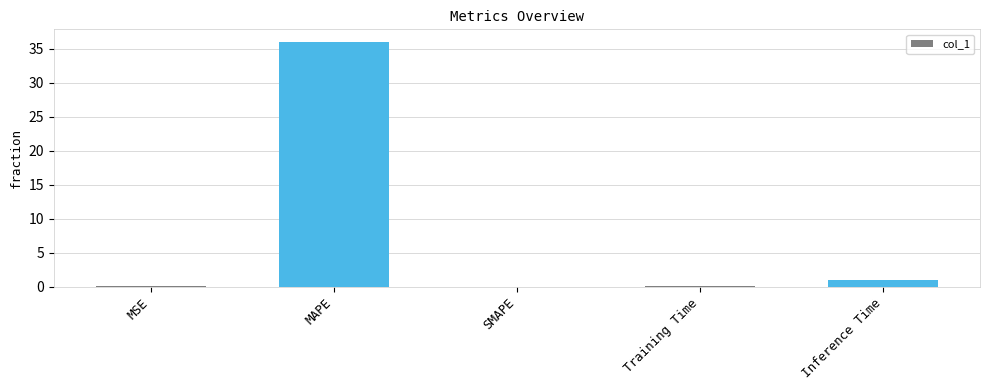

What is the sum of the values at MSE and Inference Time?

1.1